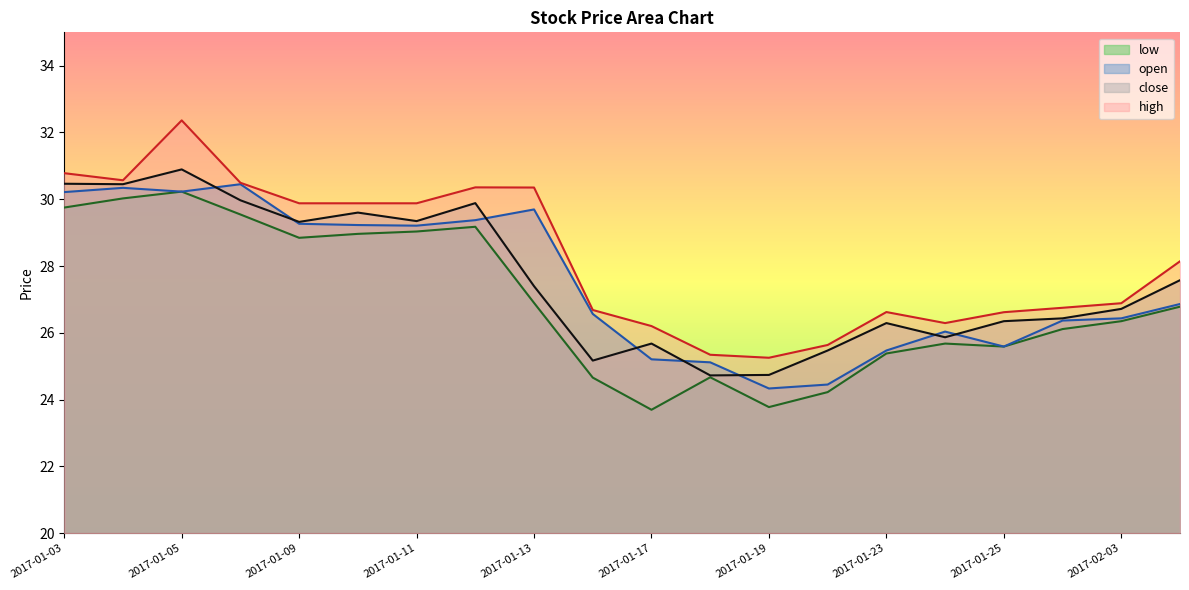

Reading left to right, extract all data points from this chart.

close: 2017-01-03=30.5	2017-01-04=30.5	2017-01-05=30.9	2017-01-06=30.0	2017-01-09=29.3	2017-01-10=29.6	2017-01-11=29.3	2017-01-12=29.9	2017-01-13=27.4	2017-01-16=25.2	2017-01-17=25.7	2017-01-18=24.7	2017-01-19=24.7	2017-01-20=25.5	2017-01-23=26.3	2017-01-24=25.9	2017-01-25=26.3	2017-01-26=26.4	2017-02-03=26.7	2017-02-06=27.6
open: 2017-01-03=30.2	2017-01-04=30.3	2017-01-05=30.2	2017-01-06=30.5	2017-01-09=29.3	2017-01-10=29.2	2017-01-11=29.2	2017-01-12=29.4	2017-01-13=29.7	2017-01-16=26.6	2017-01-17=25.2	2017-01-18=25.1	2017-01-19=24.3	2017-01-20=24.5	2017-01-23=25.5	2017-01-24=26.0	2017-01-25=25.6	2017-01-26=26.4	2017-02-03=26.4	2017-02-06=26.9
high: 2017-01-03=30.8	2017-01-04=30.6	2017-01-05=32.4	2017-01-06=30.5	2017-01-09=29.9	2017-01-10=29.9	2017-01-11=29.9	2017-01-12=30.4	2017-01-13=30.4	2017-01-16=26.7	2017-01-17=26.2	2017-01-18=25.3	2017-01-19=25.3	2017-01-20=25.6	2017-01-23=26.6	2017-01-24=26.3	2017-01-25=26.6	2017-01-26=26.7	2017-02-03=26.9	2017-02-06=28.1
low: 2017-01-03=29.8	2017-01-04=30.0	2017-01-05=30.2	2017-01-06=29.5	2017-01-09=28.8	2017-01-10=29.0	2017-01-11=29.0	2017-01-12=29.2	2017-01-13=26.9	2017-01-16=24.7	2017-01-17=23.7	2017-01-18=24.7	2017-01-19=23.8	2017-01-20=24.2	2017-01-23=25.4	2017-01-24=25.7	2017-01-25=25.6	2017-01-26=26.1	2017-02-03=26.3	2017-02-06=26.8